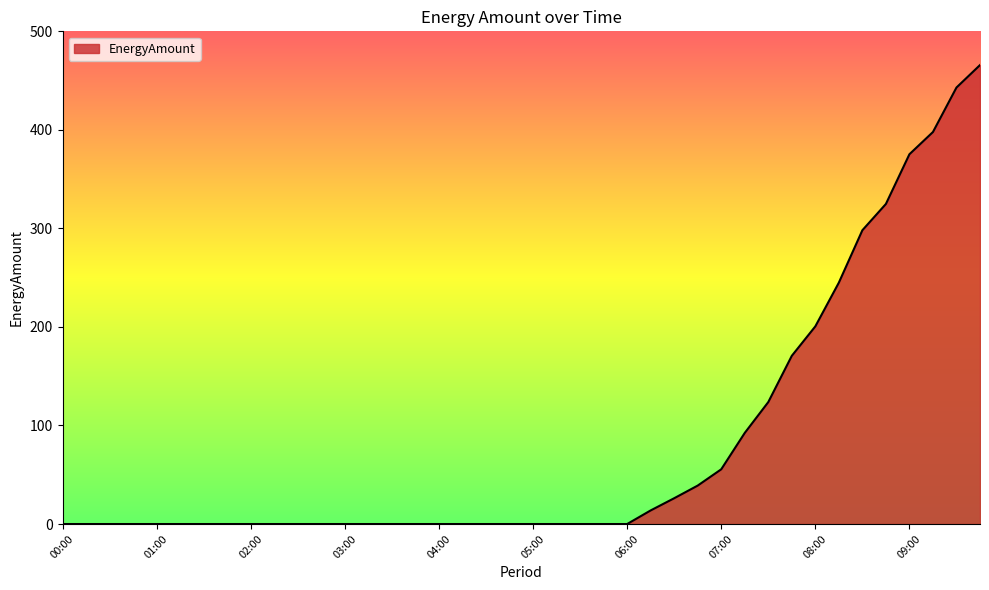

What is the greatest value displayed?

465.8